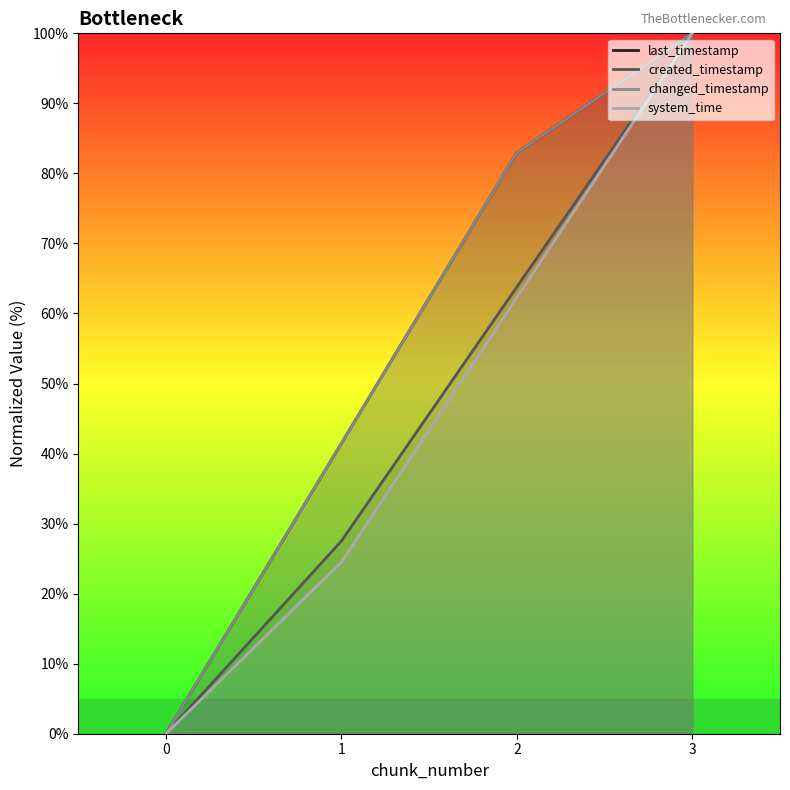

Is it true that last_timestamp equals 41.5 at 1?

True